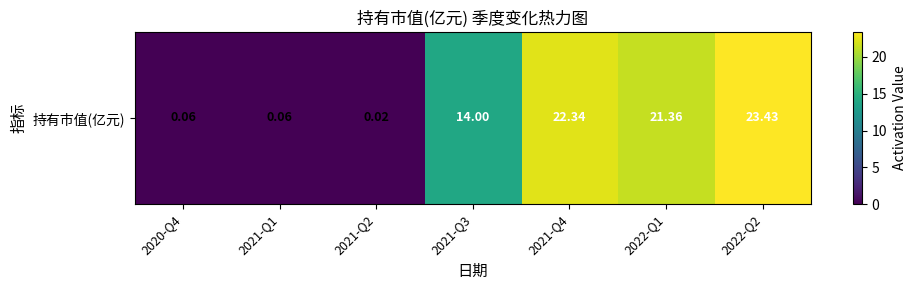

Where does the data first go above 14?

2021-Q4